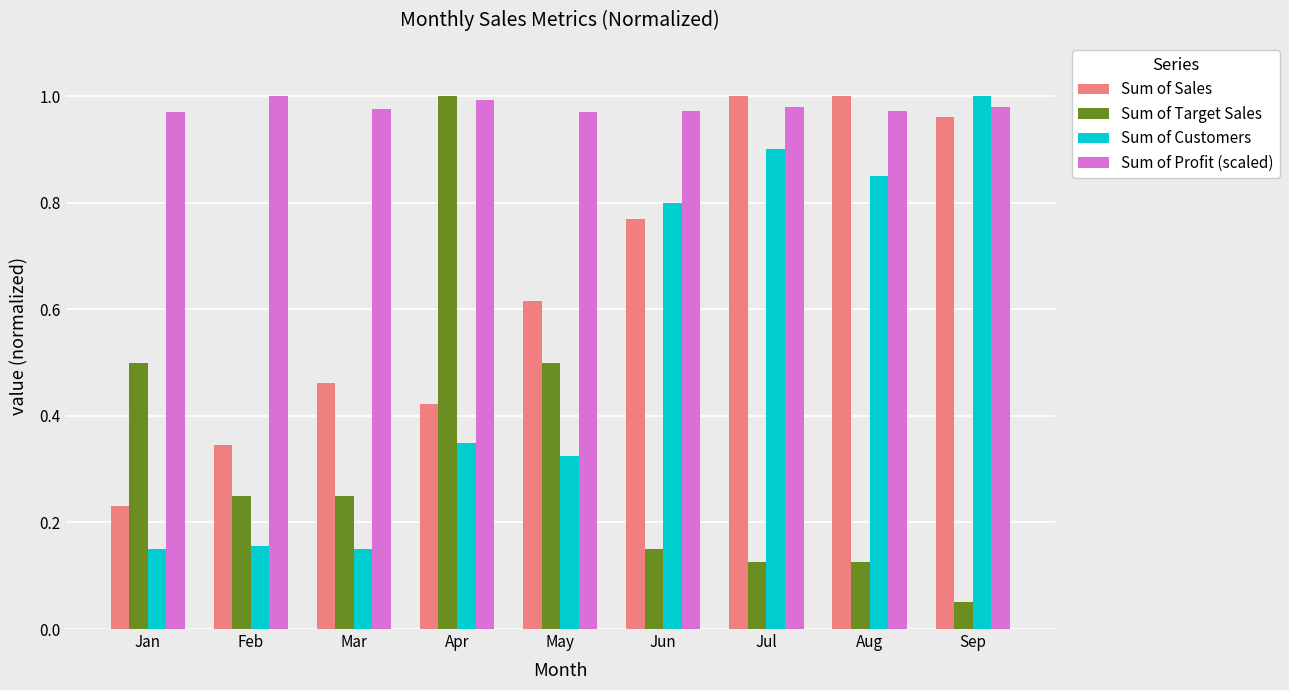

What are all the series names shown in the legend?

Sum of Sales, Sum of Target Sales, Sum of Customers, Sum of Profit (scaled)